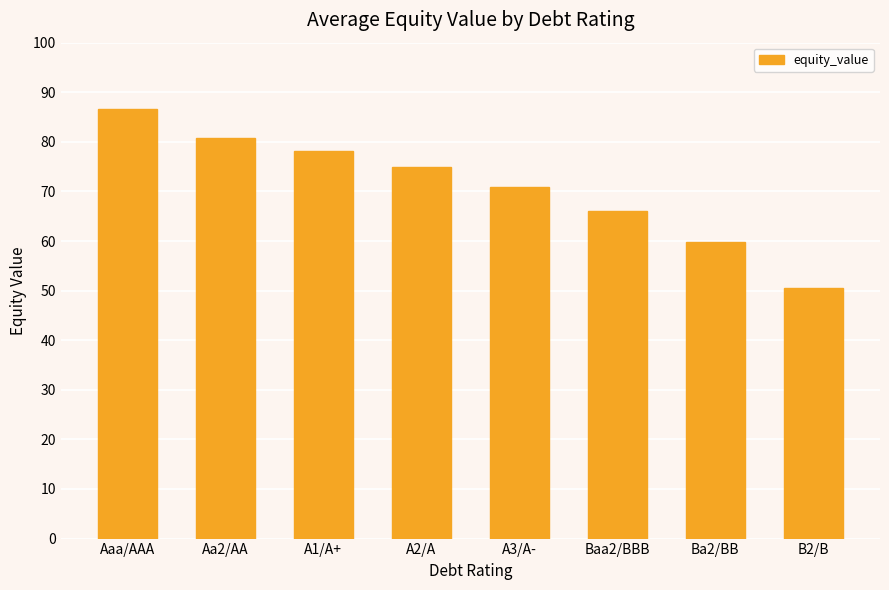

Reading left to right, transcribe all the data shown in this chart.

86.6	80.9	78.2	75.0	70.8	66.0	59.8	50.6